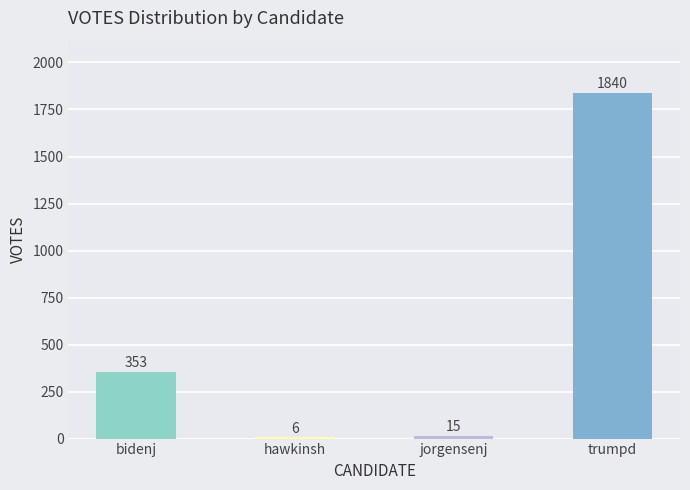

True or false: the data shows 2919 at trumpd.

False